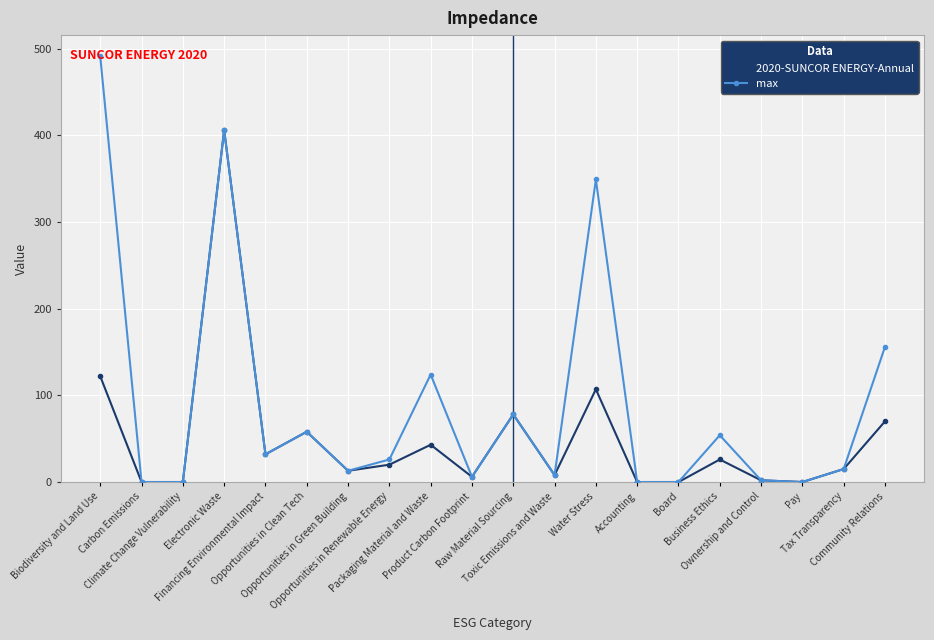

True or false: max has a value of -282 at Carbon Emissions.

False